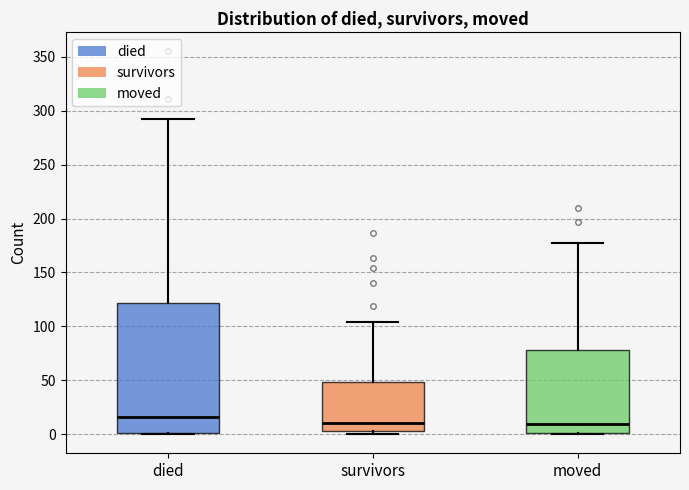

Where does the upper whisker of the box for died end on the y-axis? The values are not printed on the chart, so give them approximately, as read against the axis.

290